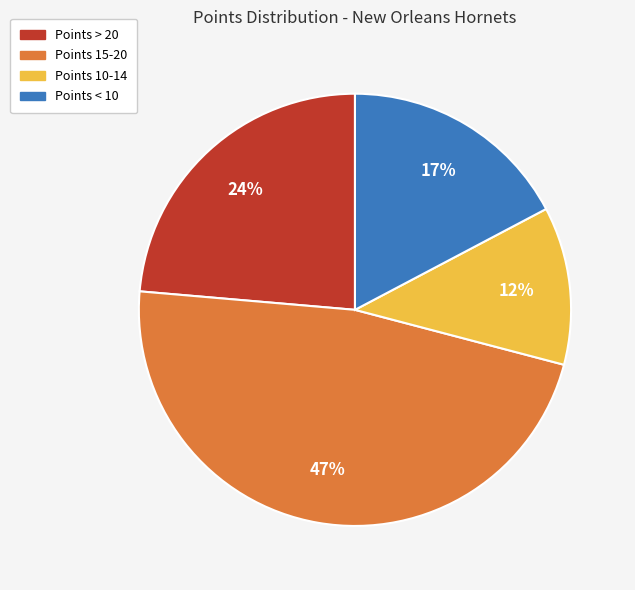

Does any single category account for the majority?

No